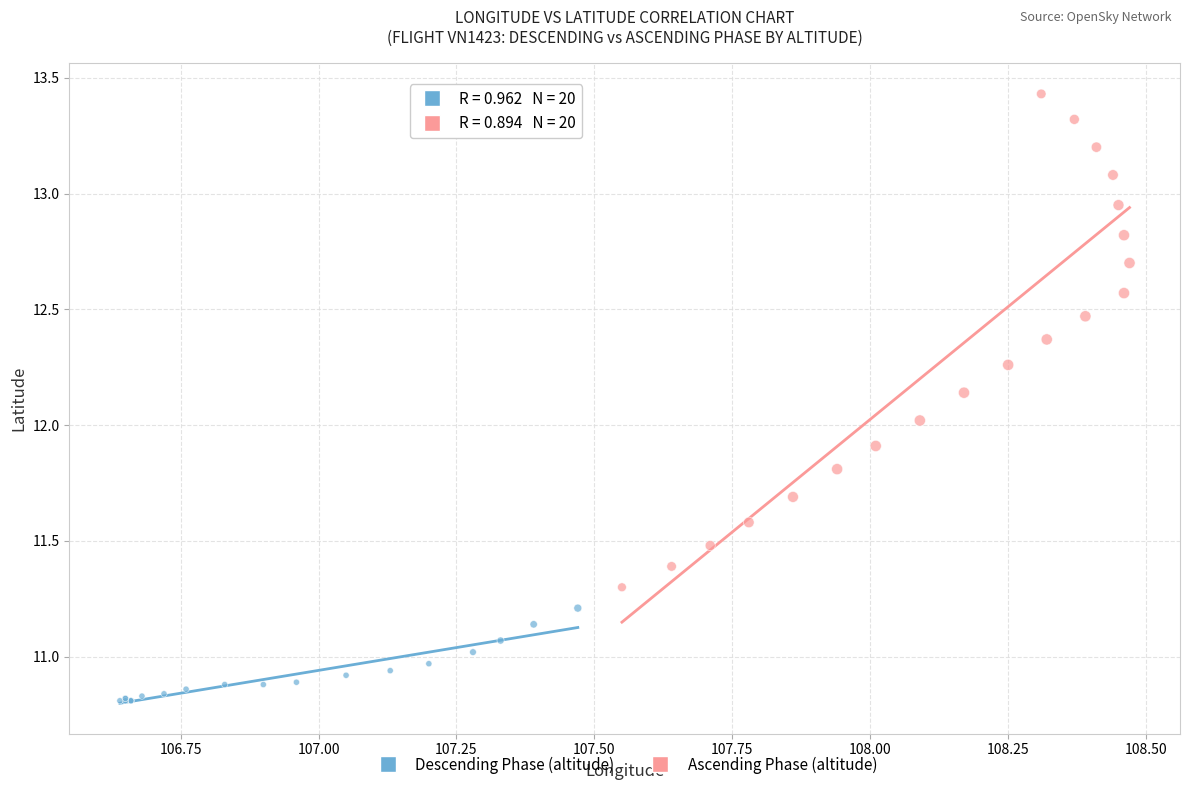

Which series contains the lowest Y value?

Descending Phase (altitude)